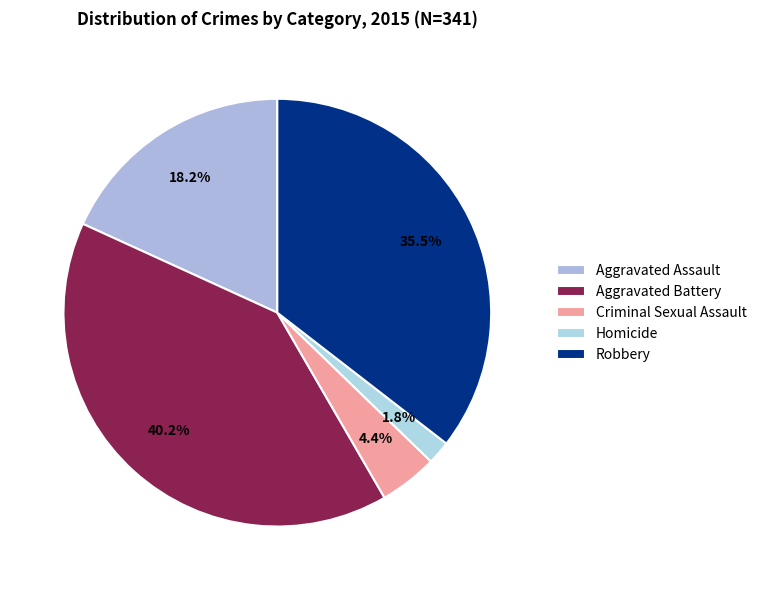

What is the ratio of the value at Aggravated Assault to the value at Robbery?

0.5